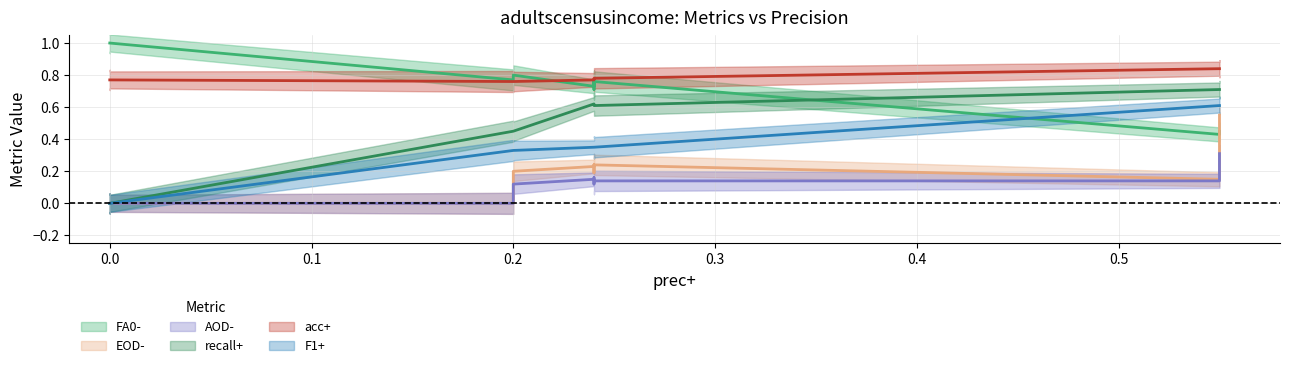

The recall+ series shows 1.0 at 732_race(. True or false?

False